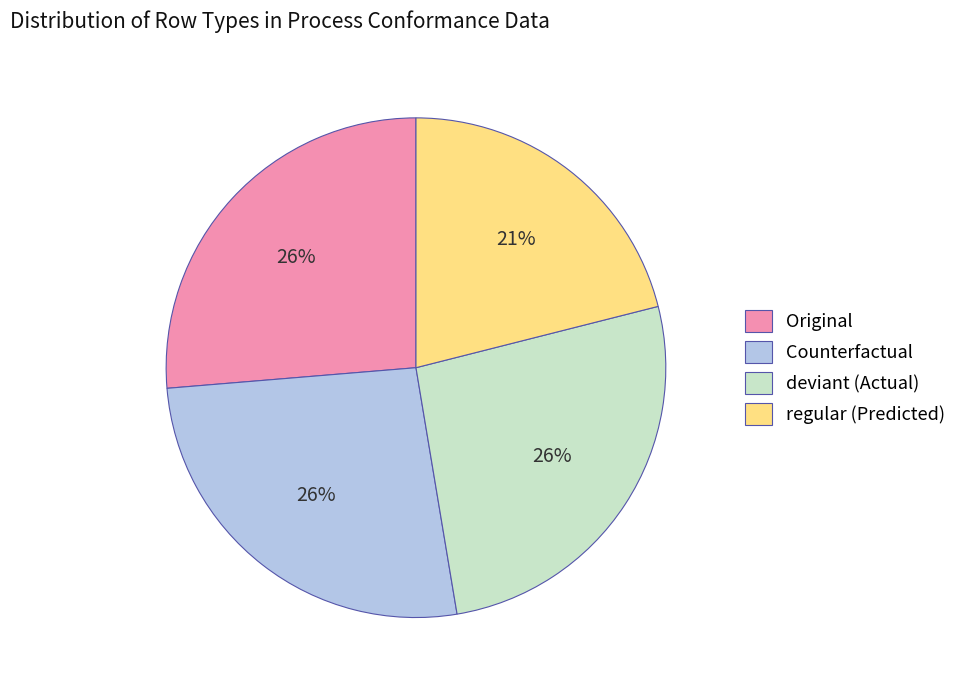

Does Original represent more than half of the total?

No